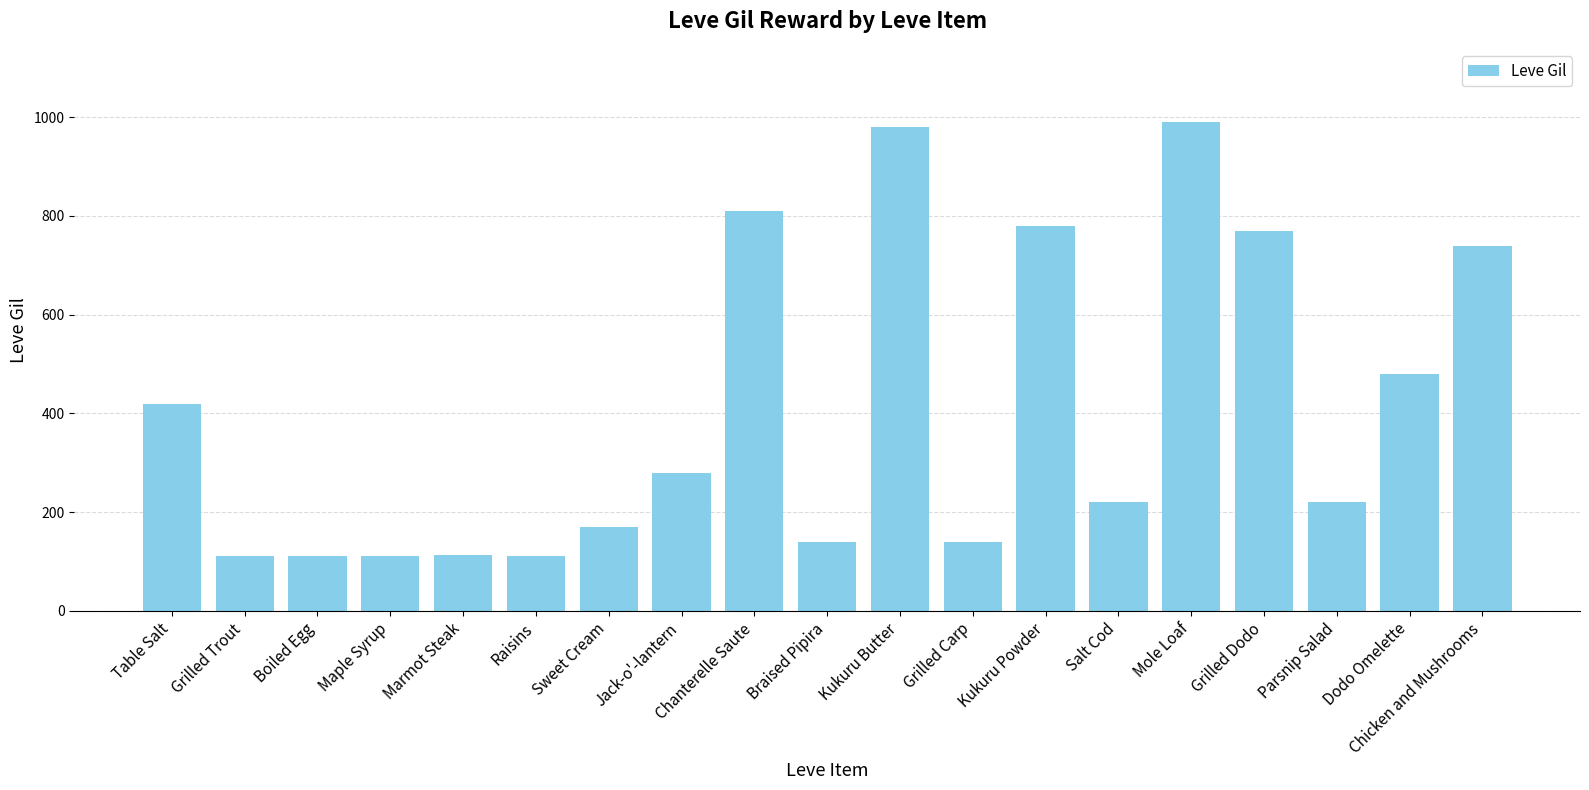

What position from the left is Jack-o'-lantern?

8